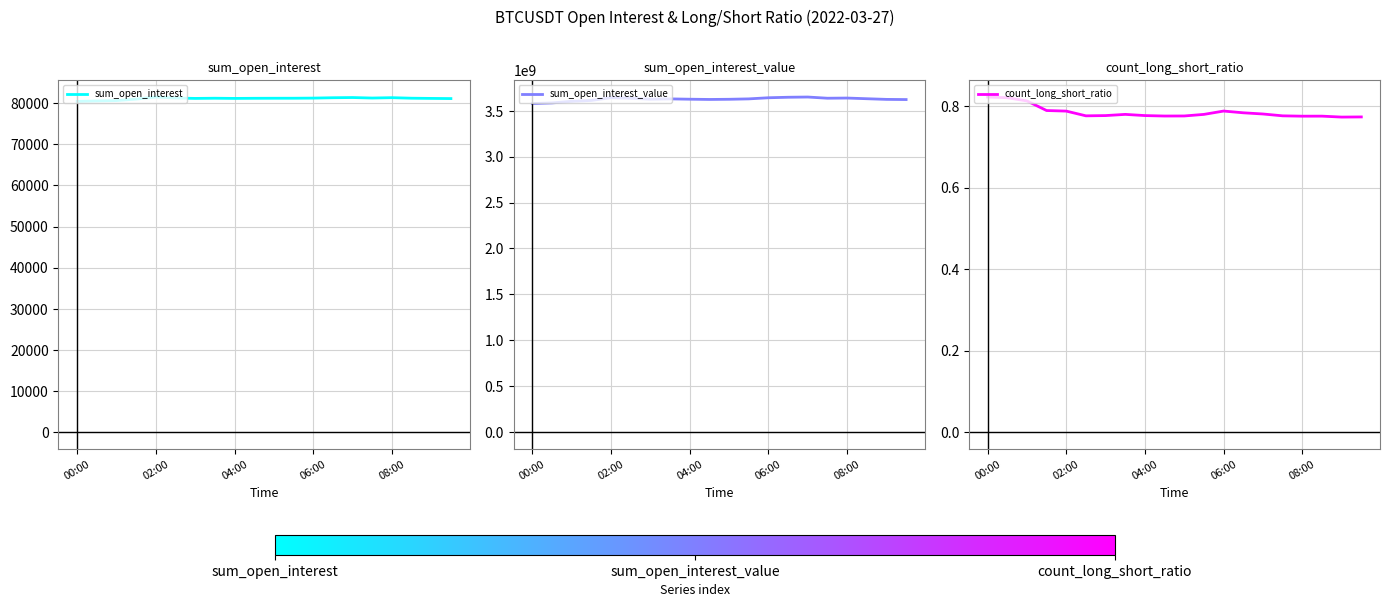

True or false: sum_open_interest has a value of 81202.7 at 7.

True